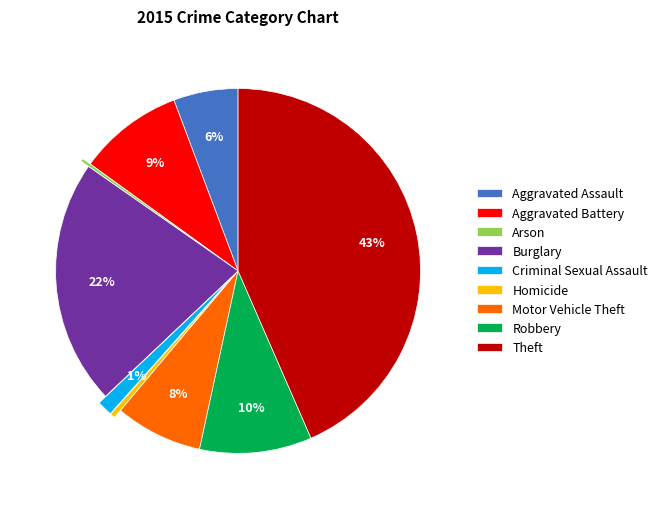

Combined, do Homicide and Aggravated Assault account for over 50%?

No